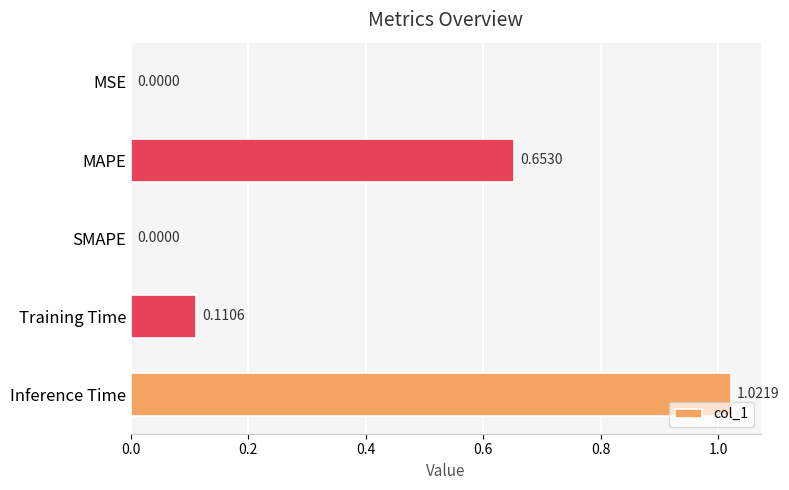

How many series are shown in this chart?

1